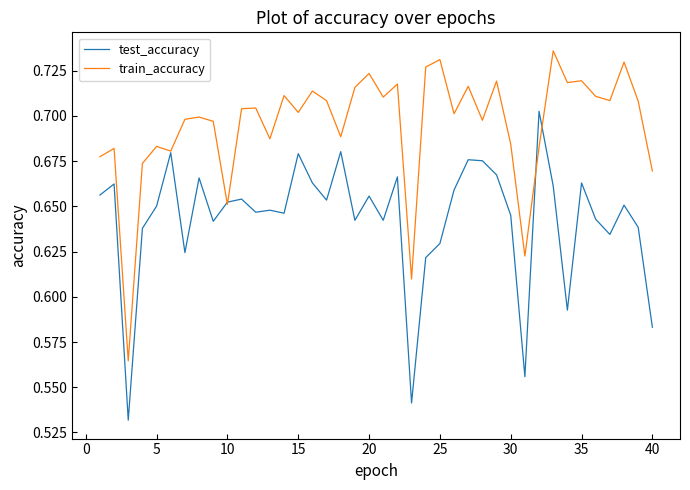

List the series in order of their overall mean, lowest first.

test_accuracy, train_accuracy